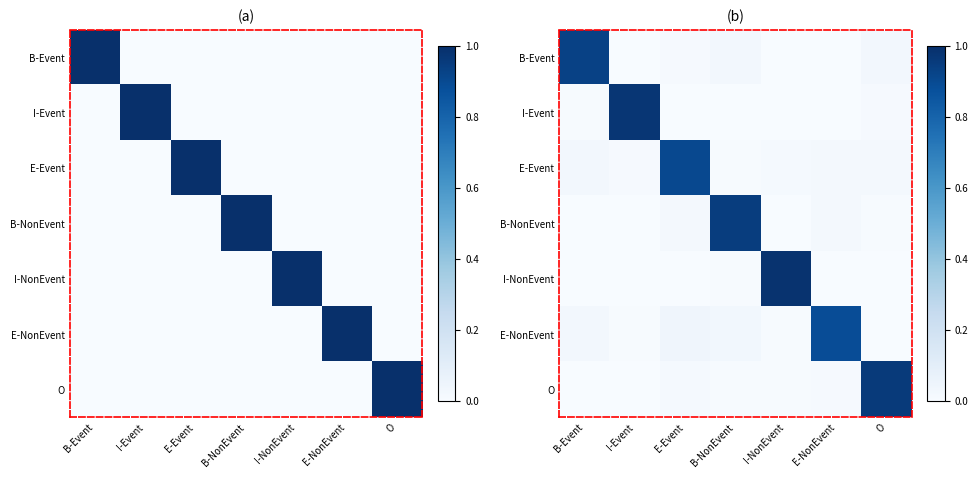

What is the greatest value displayed?

1.0